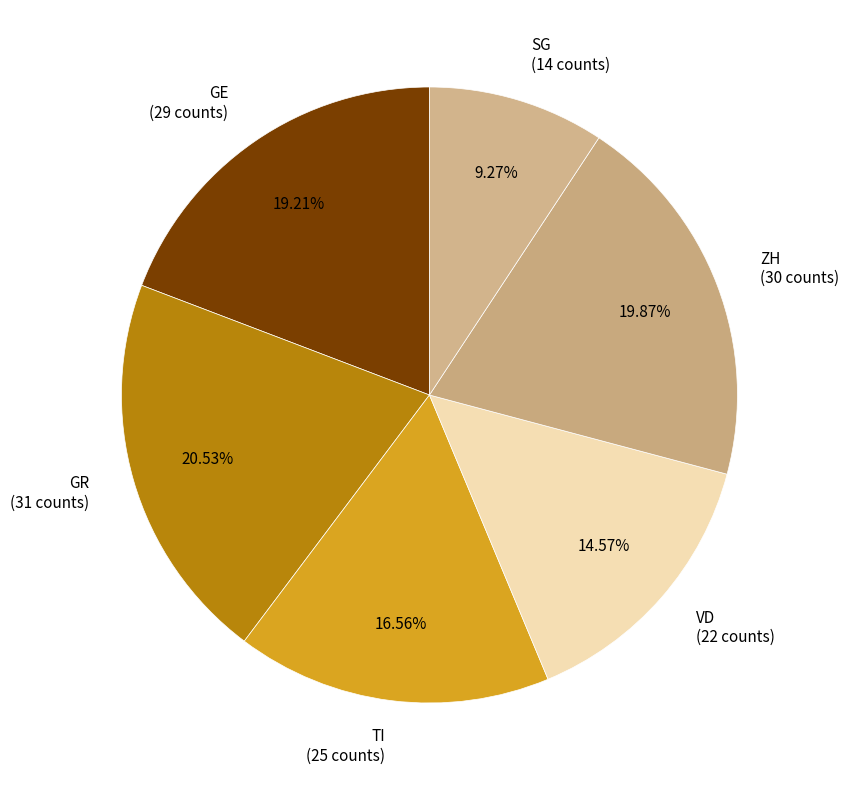

Does GR account for over 50% of the chart?

No